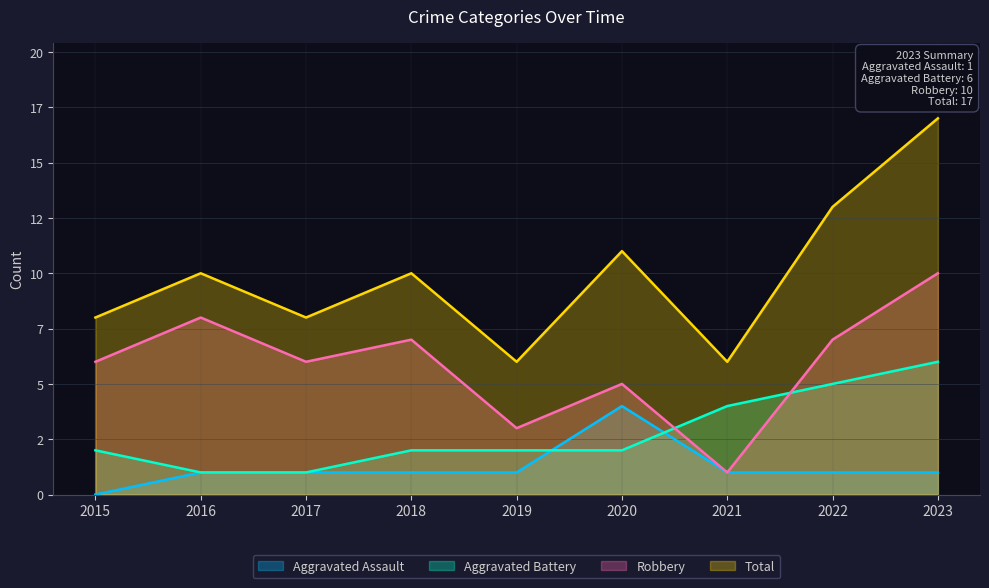

Where is the first local maximum for Robbery?

2016